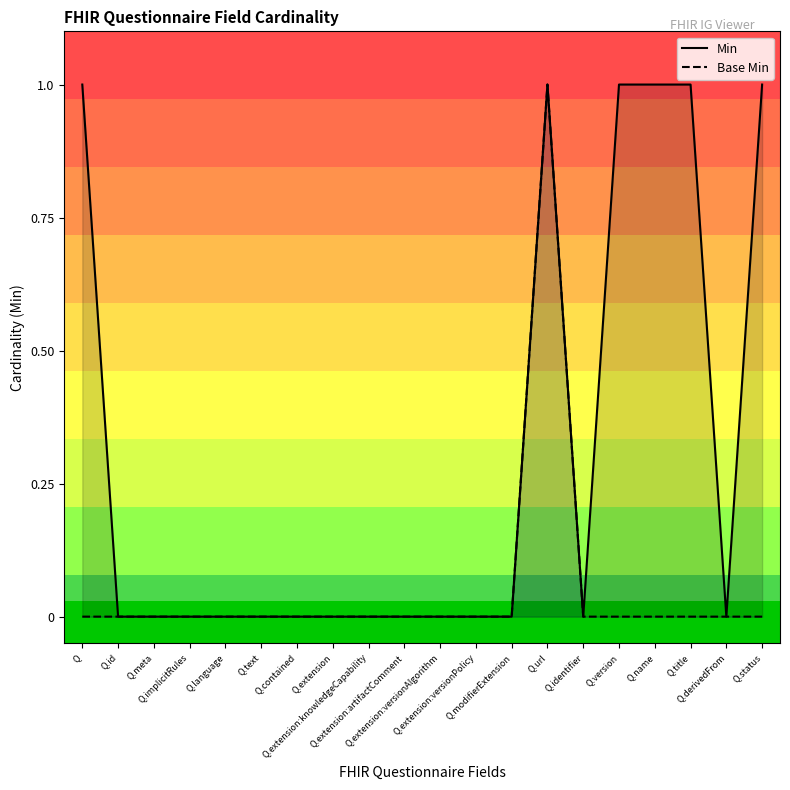

True or false: Min has more than 1 points higher than both neighbors.

False